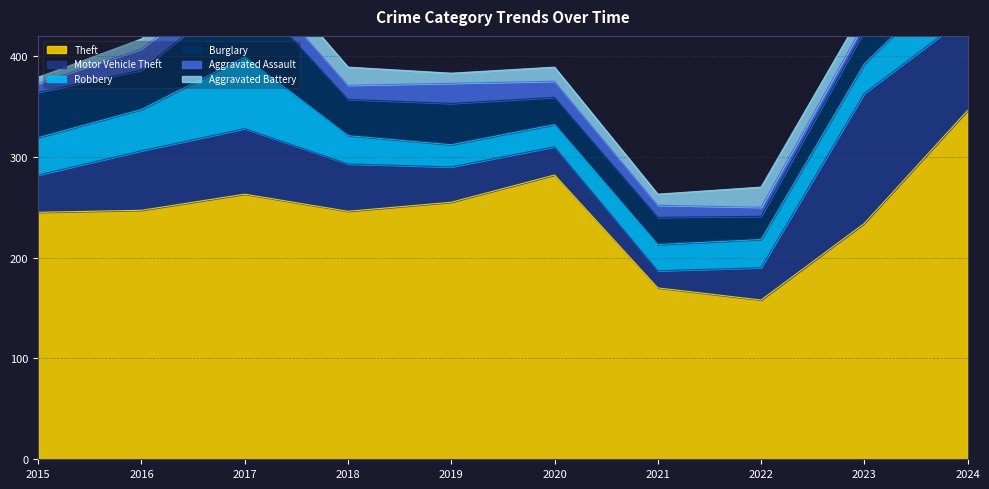

What is the greatest value displayed?

346